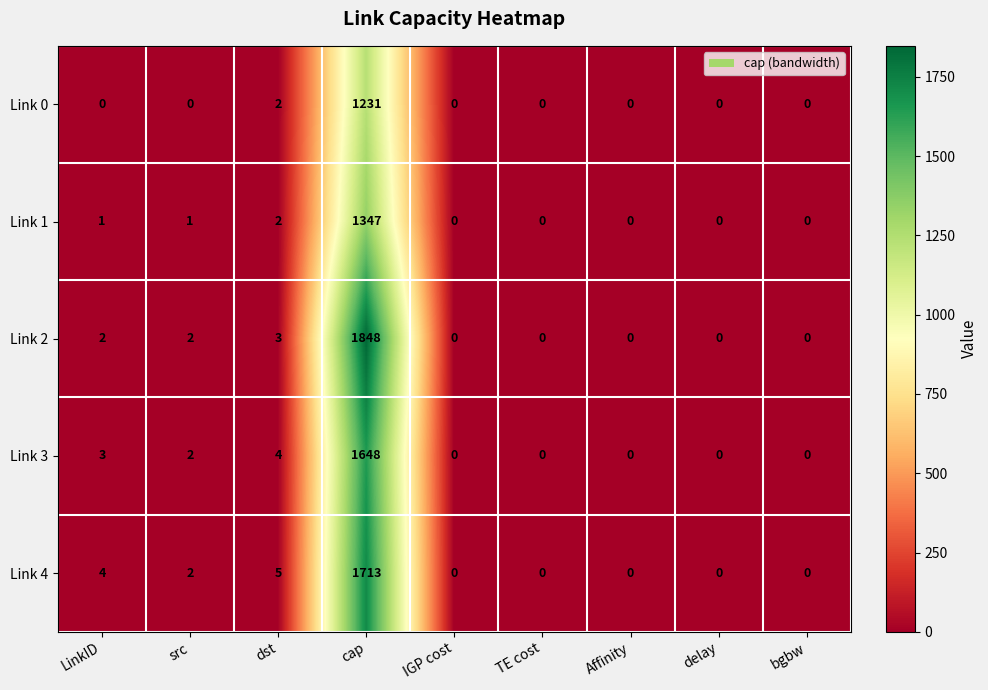

Which series has the largest range (max minus min)?

Link 2